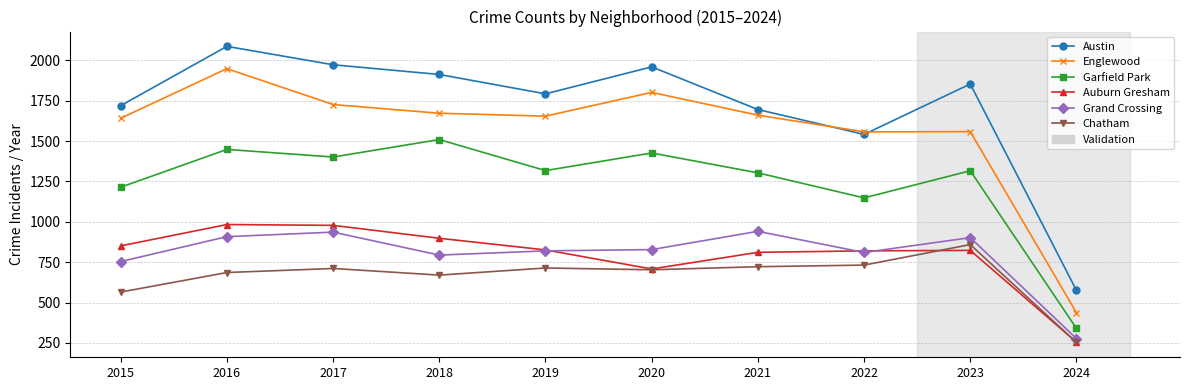

How many data points does each series have?

10